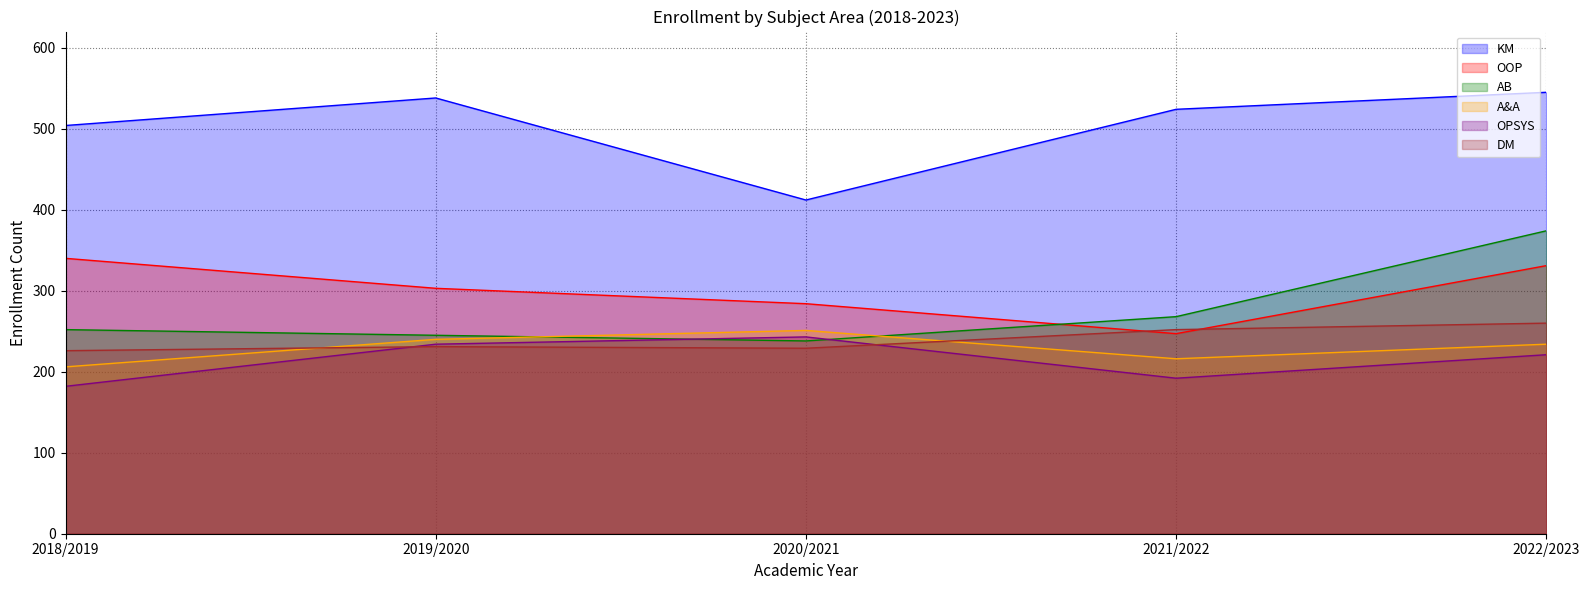

What is the spread (max minus min) of values at 2019/2020?

307